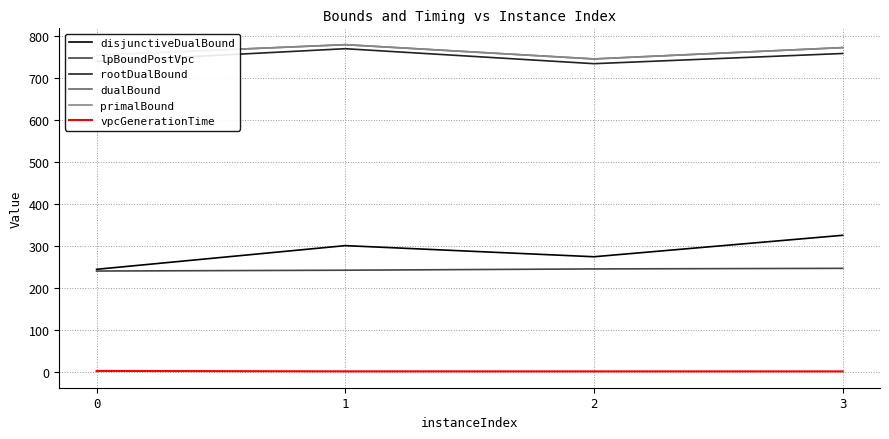

What is the value of the dualBound point at the 4th from the left?

772.0